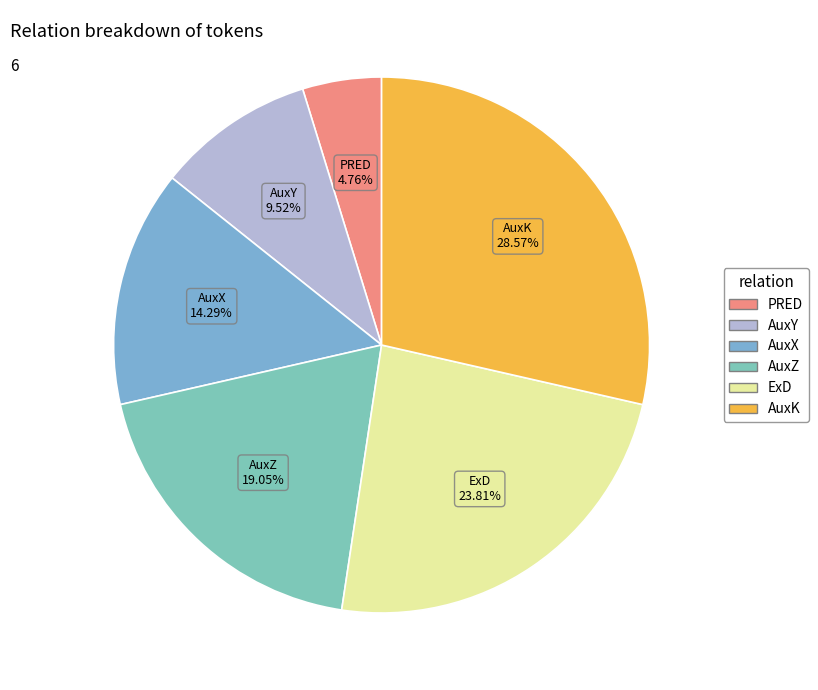

Between PRED and AuxZ, which is larger?

AuxZ